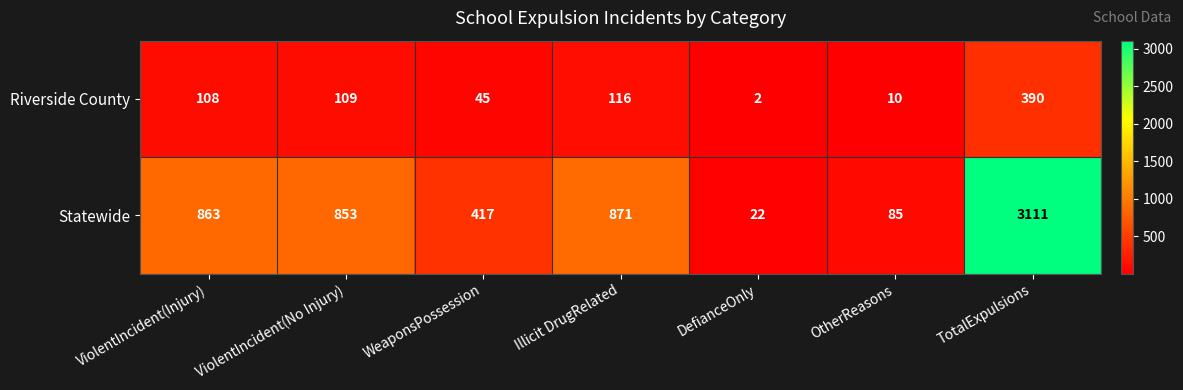

At which label is Statewide closest to 1566?

Illicit DrugRelated